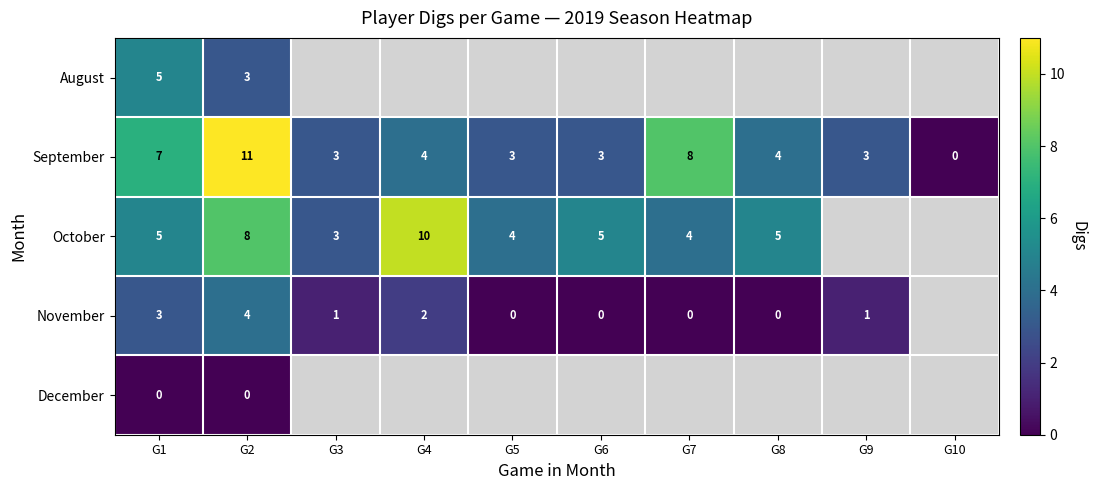

How many series are shown in this chart?

5